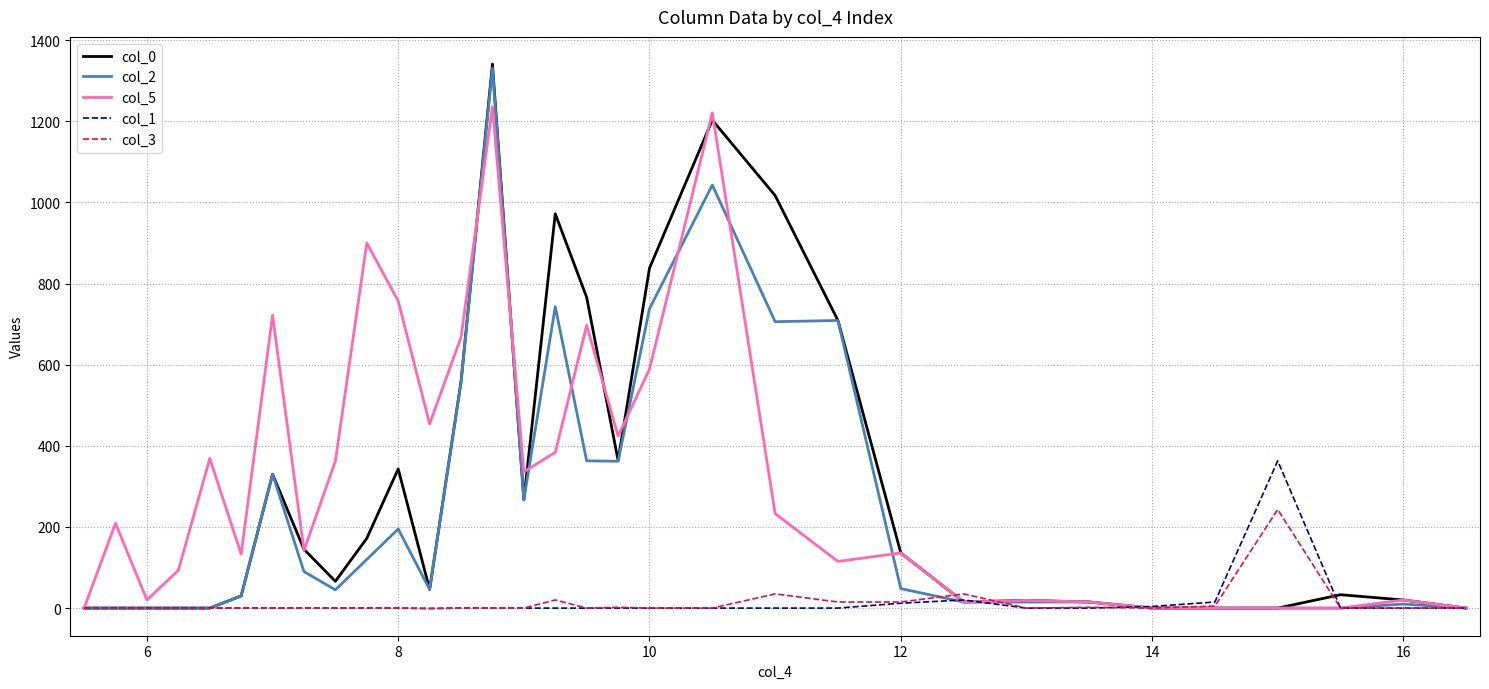

What are all the series names shown in the legend?

col_0, col_2, col_5, col_1, col_3